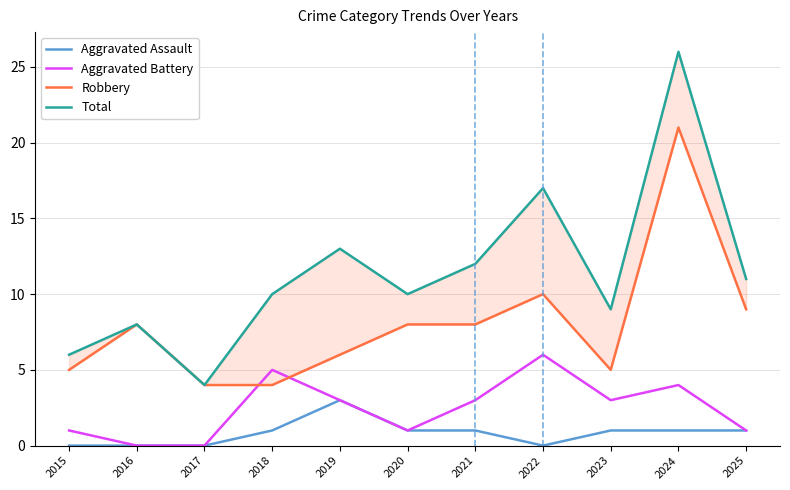

What is the value of the Aggravated Assault point at the 6th from the left?

1